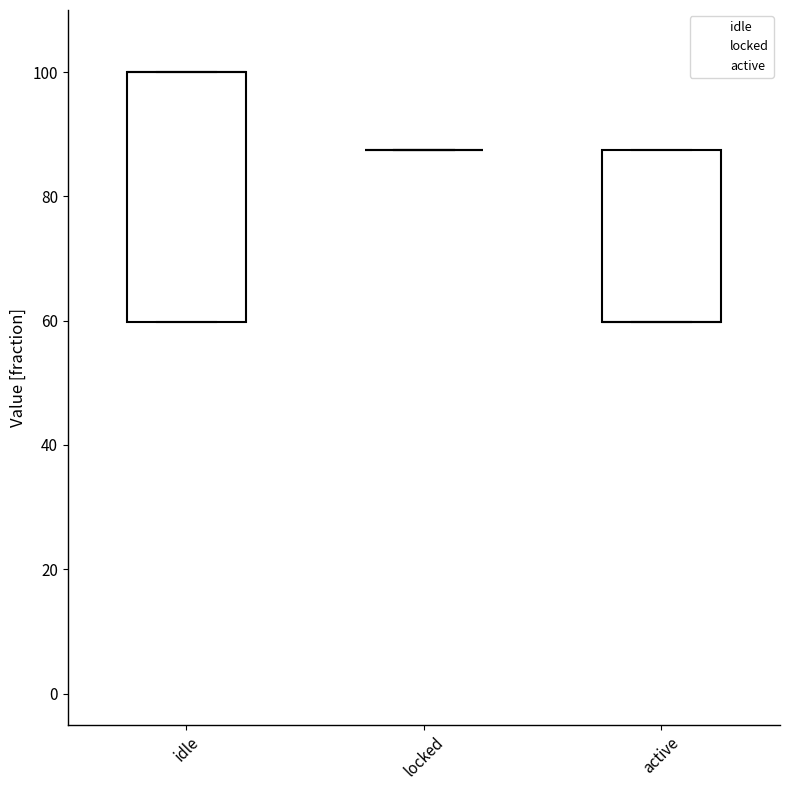

Reading left to right, list all the values displayed in this chart.

idle: idle=100.0	locked=87.5	active=59.8
locked: idle=100.0	locked=87.5	active=59.8
active: idle=100.0	locked=87.5	active=59.8